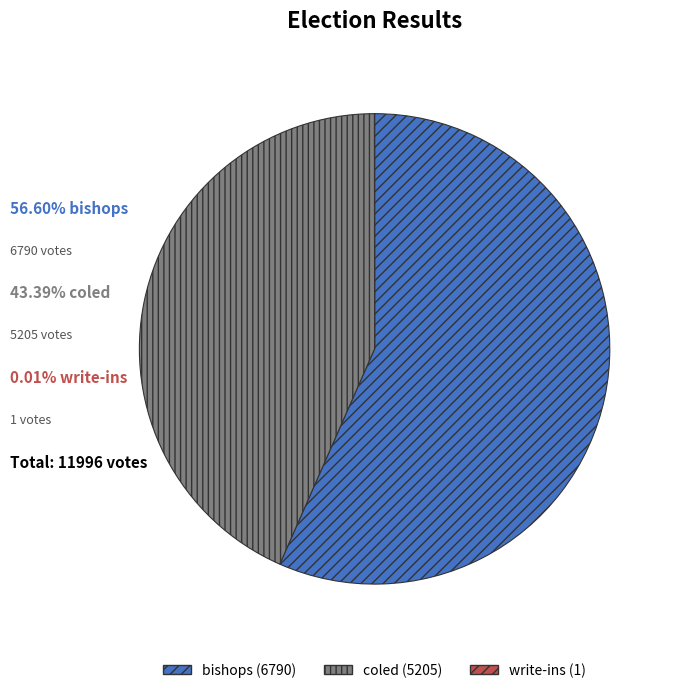

Does bishops represent more than half of the total?

Yes